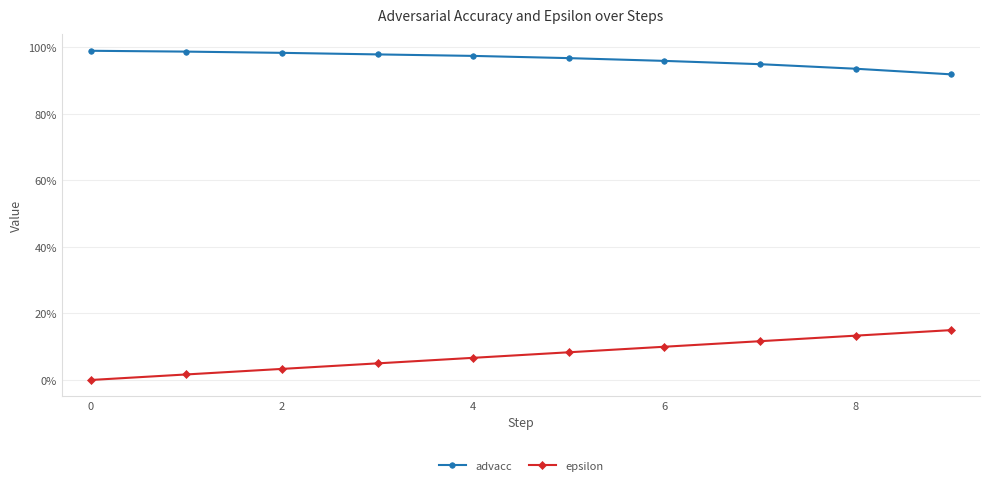

What are all the series names shown in the legend?

advacc, epsilon